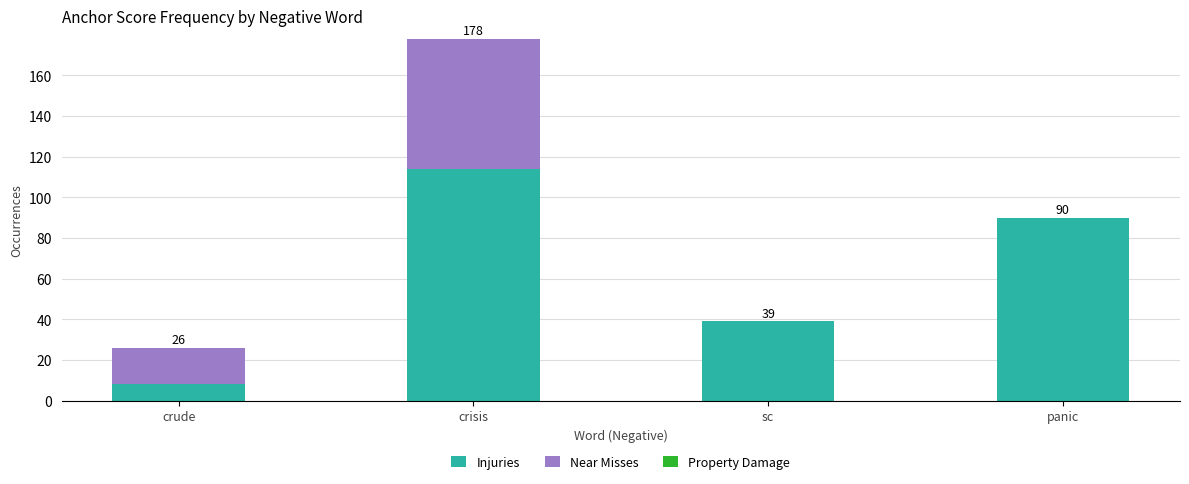

How many Injuries values are between 39 and 114?

3